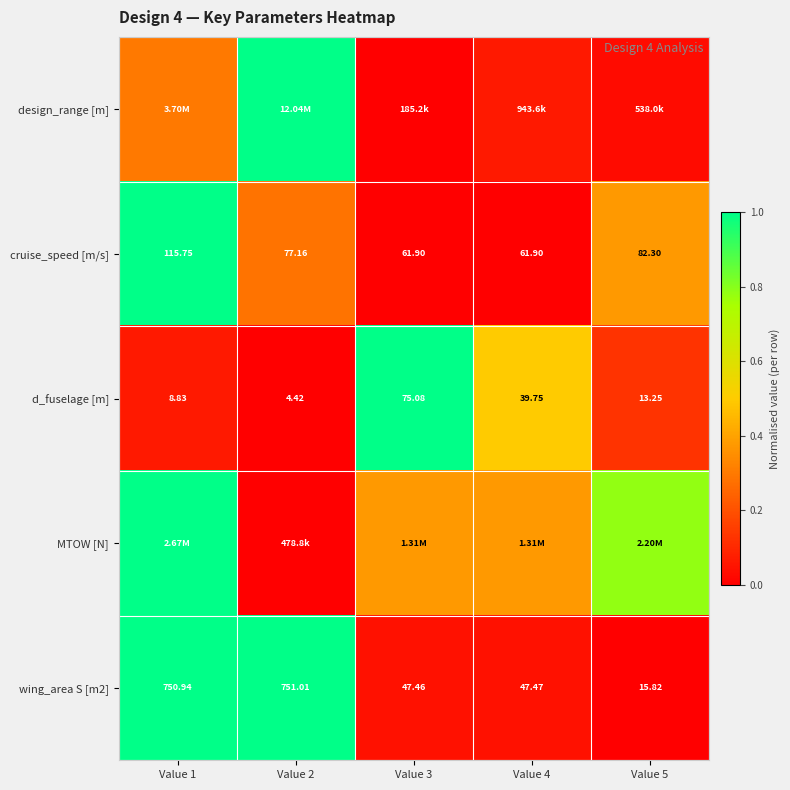

Is the value of d_fuselage [m] at Value 2 greater than the value of cruise_speed [m/s] at Value 5?

No